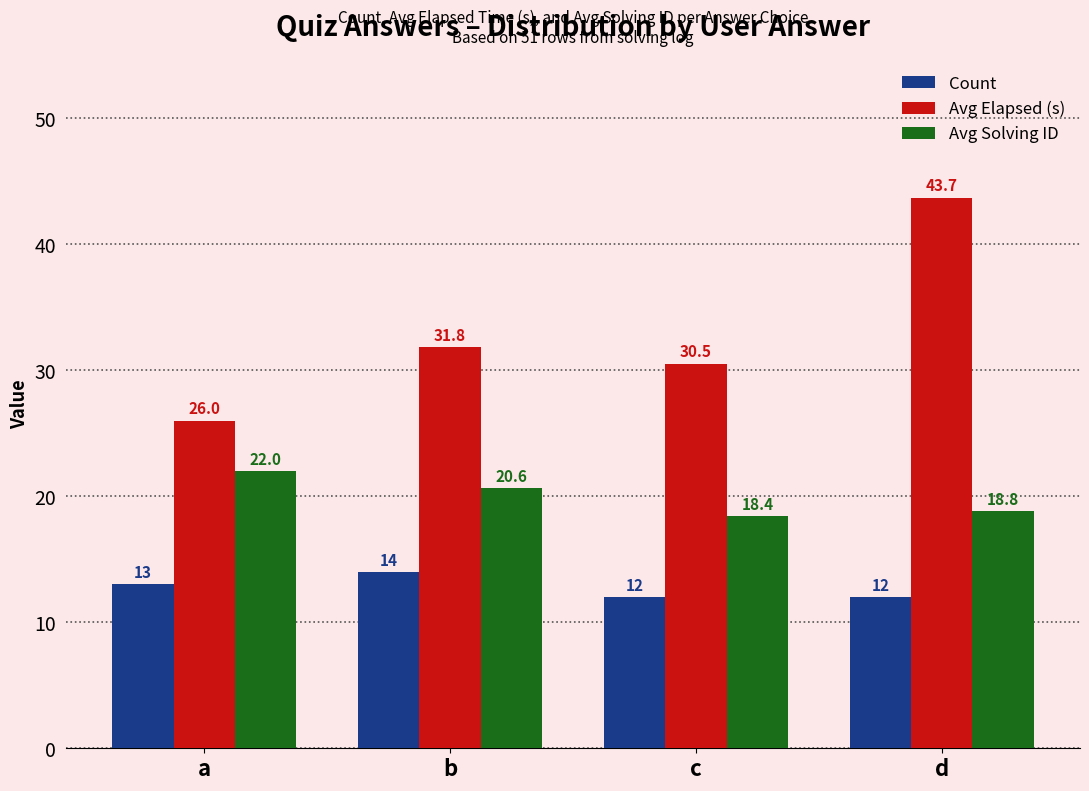

Which category has the highest value in the Avg Elapsed (s) series?

d